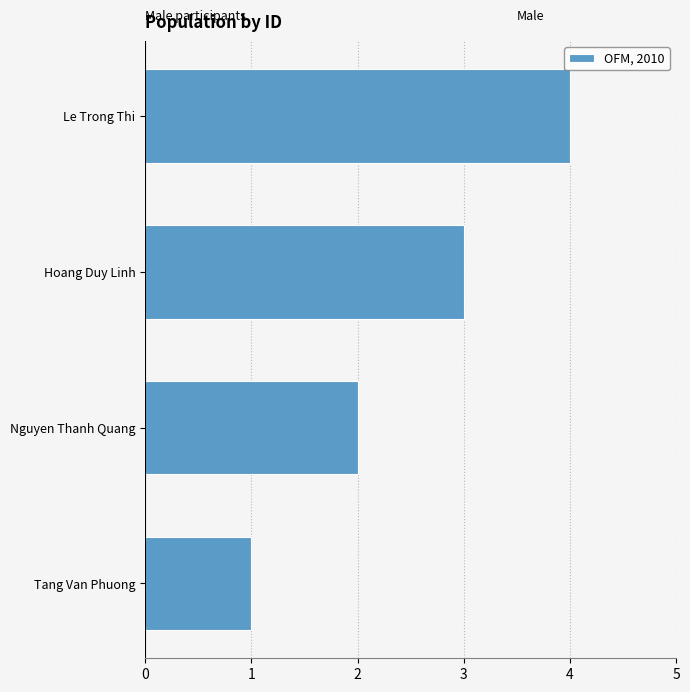

What is the maximum value shown in the chart?

4